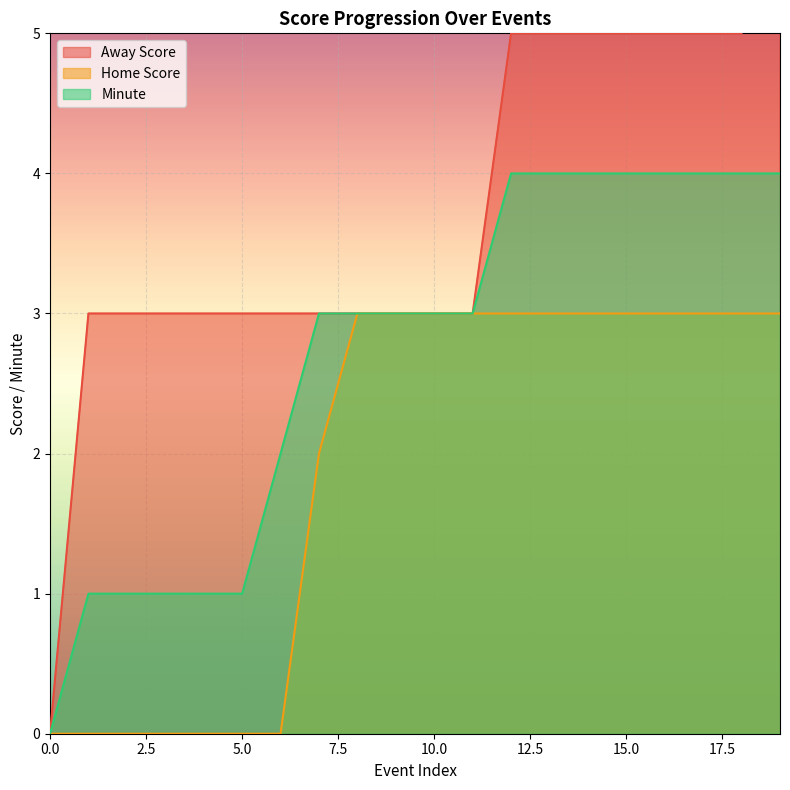

Which series has the widest spread of values?

Away Score